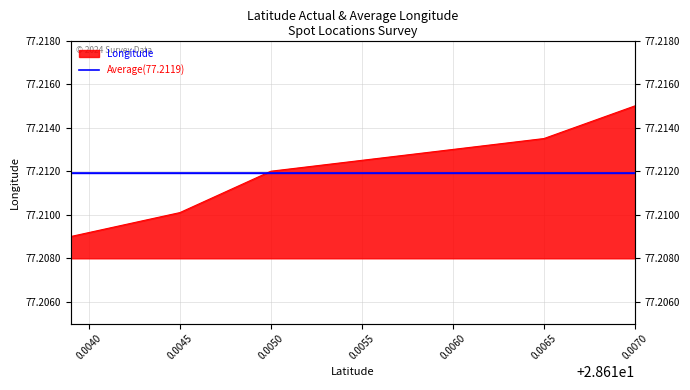

How many data points does each series have?

5